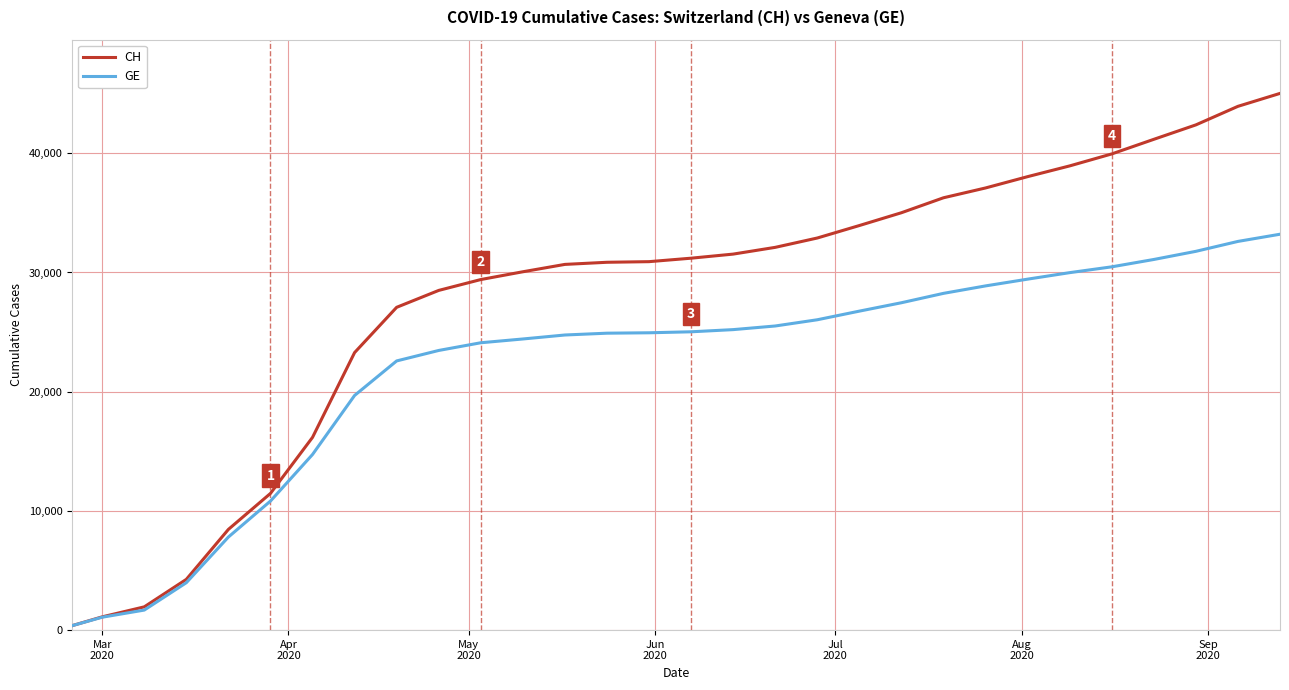

Which series has the largest range (max minus min)?

CH